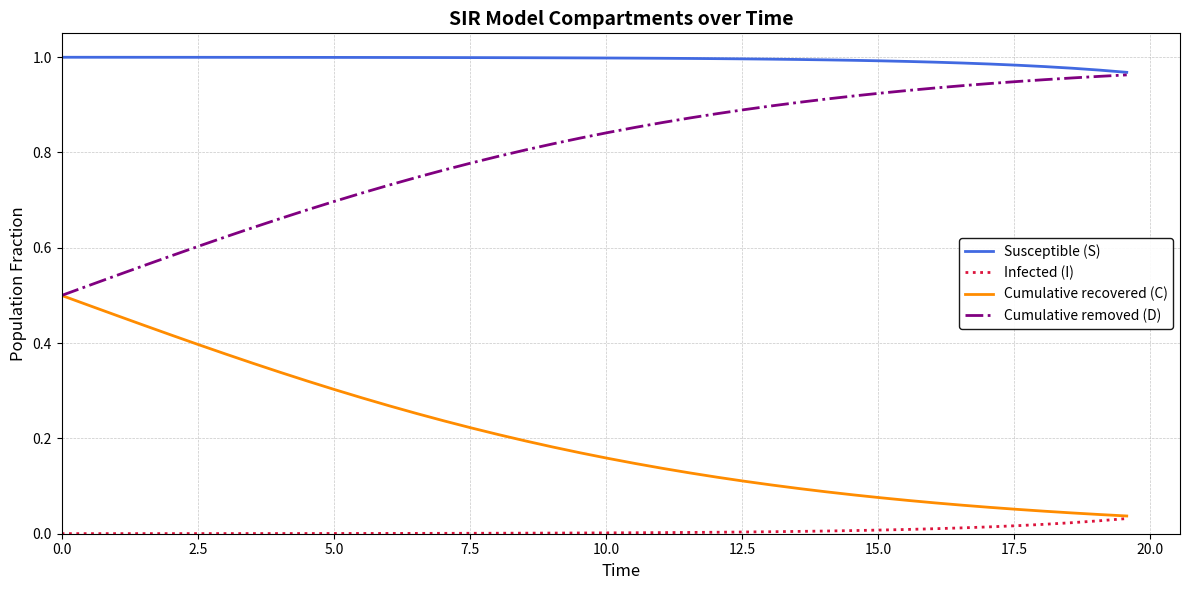

Which series has the largest total across all categories?

Susceptible (S)